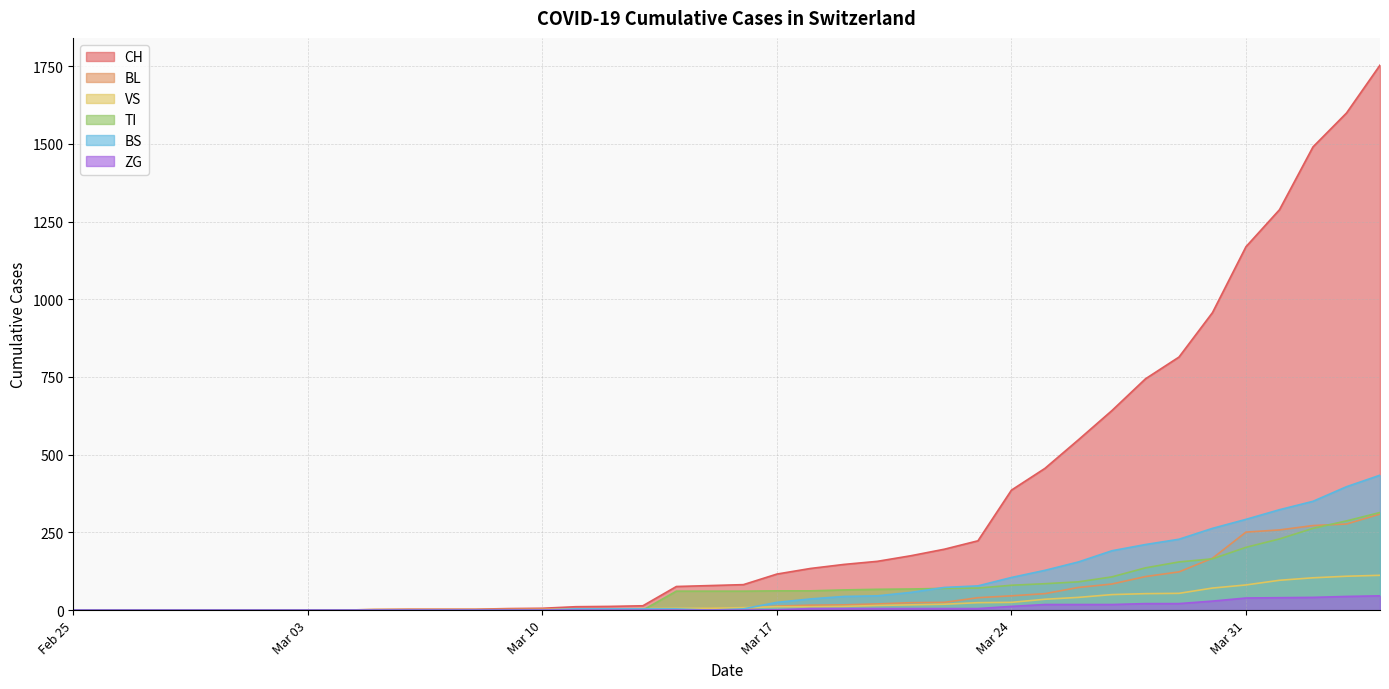

The BS series shows 105 at Mar 24. True or false?

True